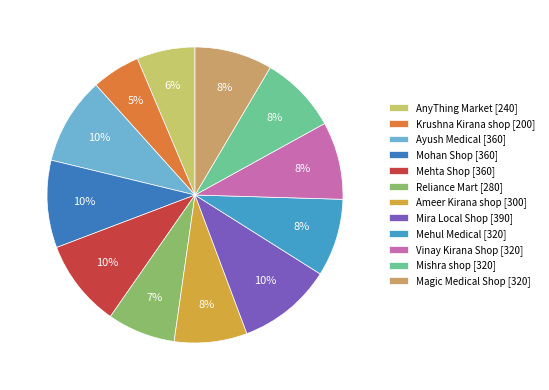

To the nearest percent, what portion does Reliance Mart represent?

7%